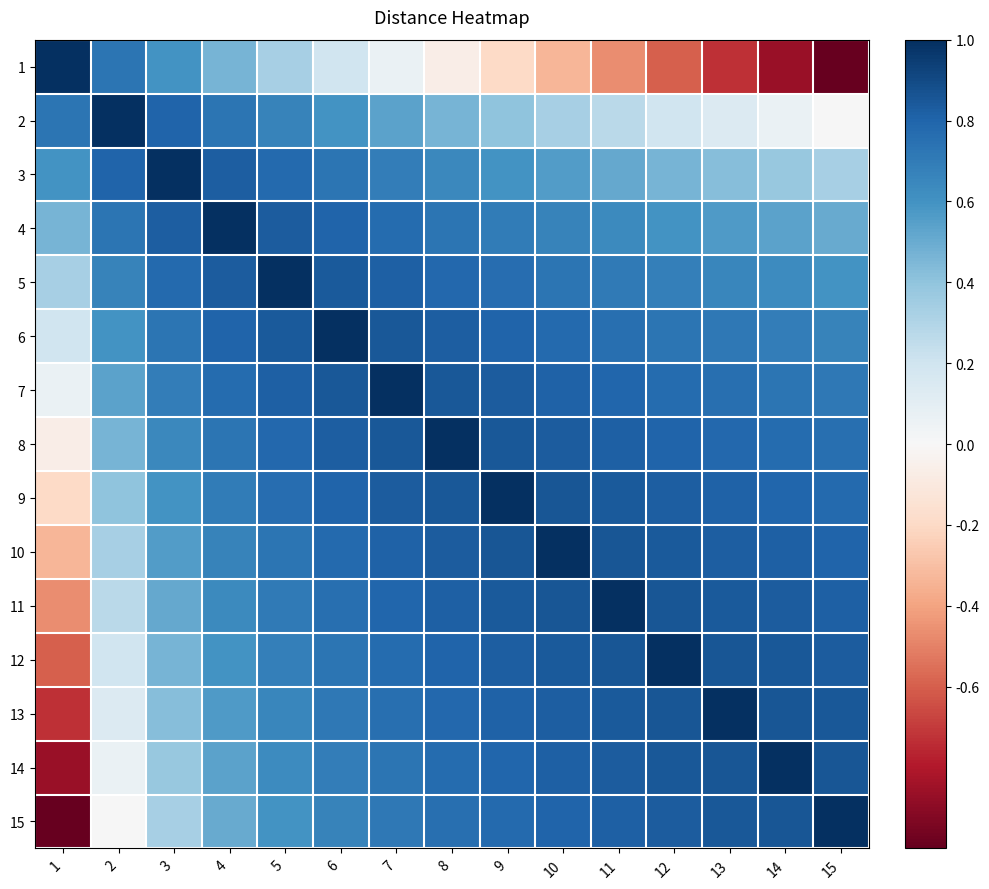

Count the number of data series in this chart.

15